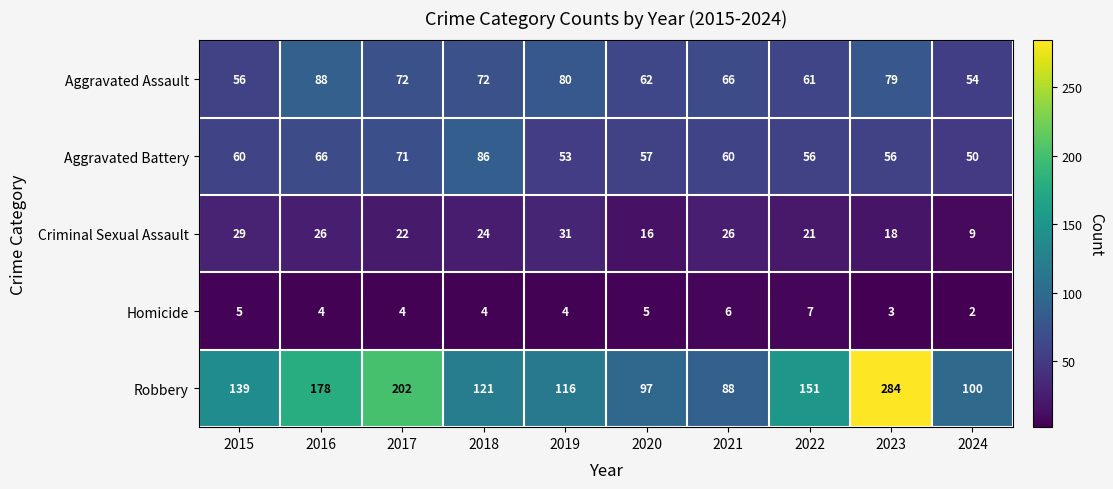

Which series has the largest total across all categories?

Robbery